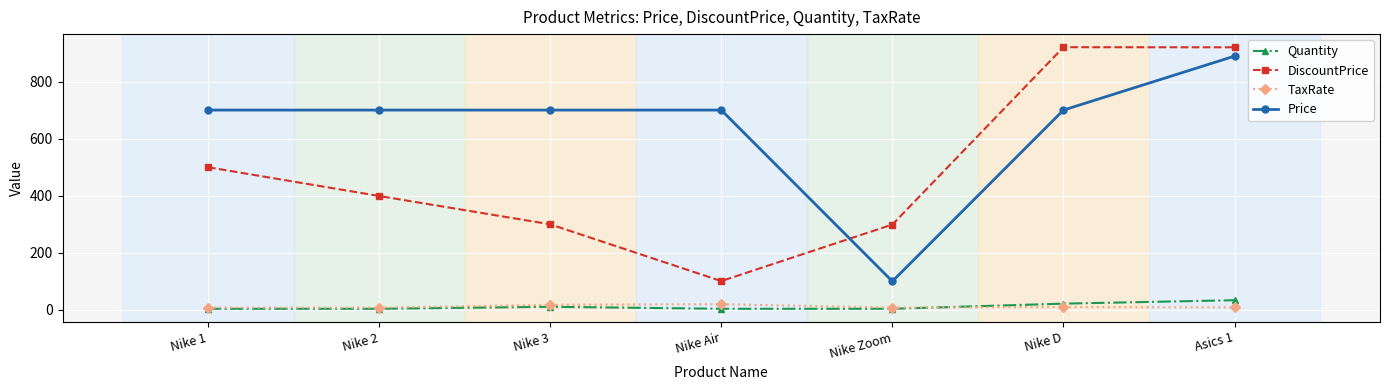

How many data points in Price are less than 700?

1